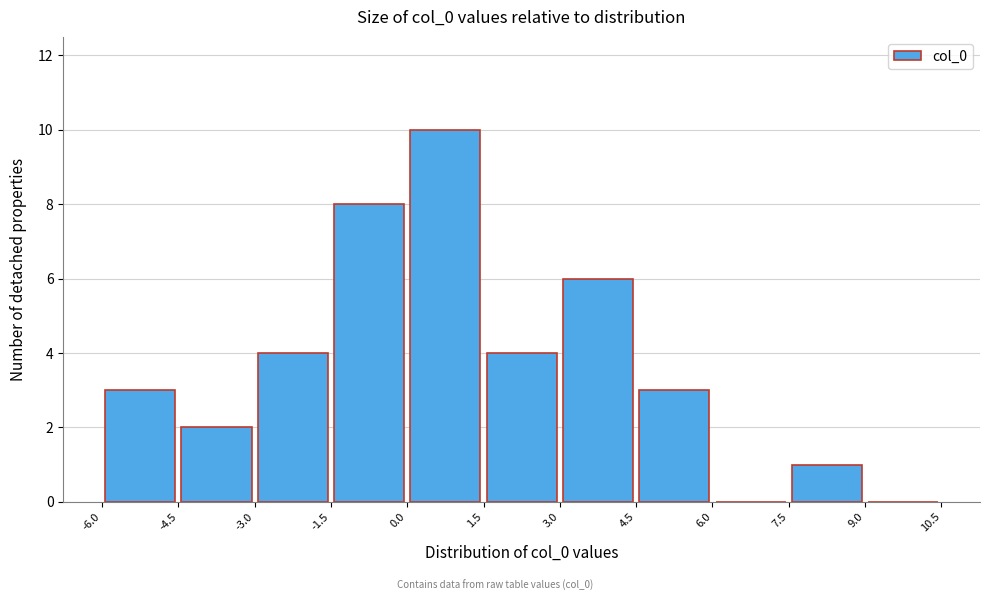

What is the height of the bar covering 4.5 to 6.0 on the x-axis? The values are not printed on the chart, so give them approximately, as read against the axis.

3